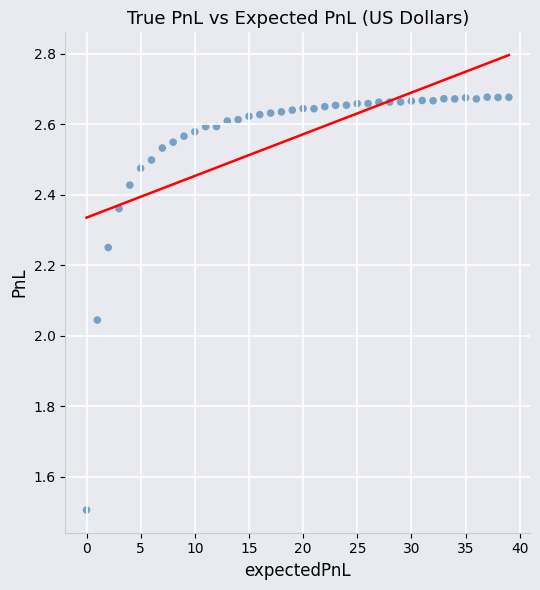

What is the range of Y values (max minus min)?

1.2